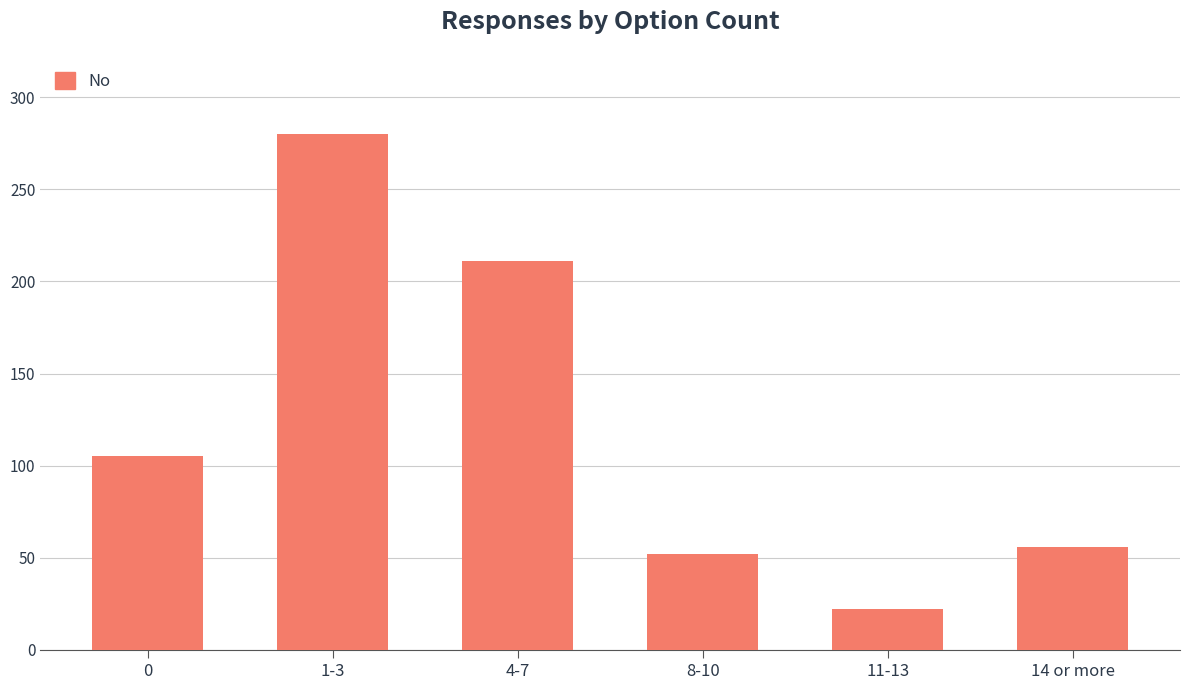

What is the difference between the maximum and minimum values?

258